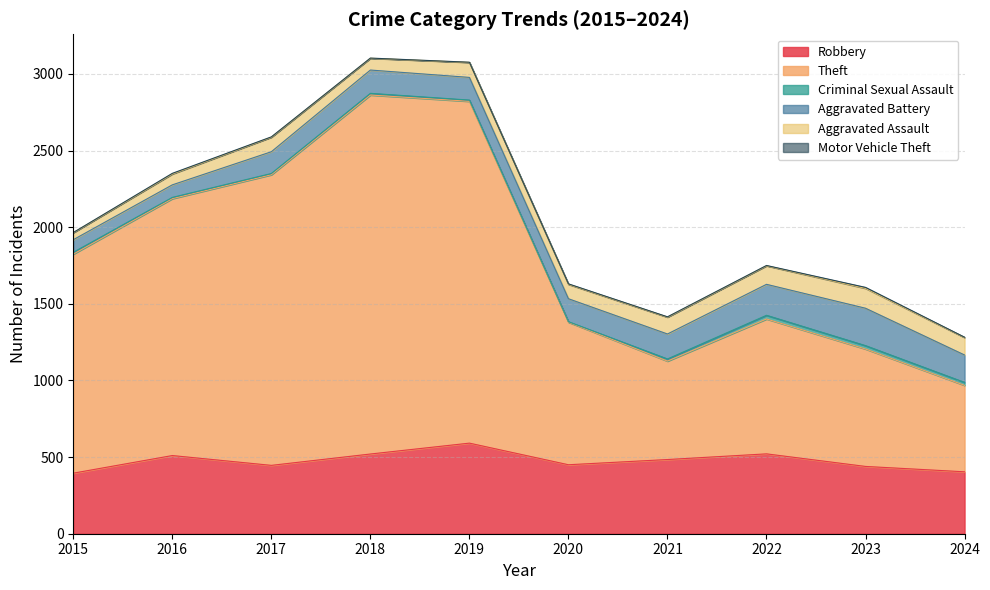

Reading left to right, list all the values displayed in this chart.

Robbery: 2015=395	2016=510	2017=446	2018=520	2019=591	2020=450	2021=484	2022=521	2023=439	2024=404
Theft: 2015=1429	2016=1676	2017=1896	2018=2342	2019=2230	2020=930	2021=642	2022=880	2023=766	2024=564
Criminal Sexual Assault: 2015=12	2016=8	2017=8	2018=11	2019=8	2020=3	2021=14	2022=24	2023=22	2024=19
Aggravated Battery: 2015=82	2016=82	2017=142	2018=152	2019=148	2020=150	2021=163	2022=202	2023=244	2024=179
Aggravated Assault: 2015=46	2016=71	2017=95	2018=77	2019=98	2020=94	2021=110	2022=121	2023=130	2024=114
Motor Vehicle Theft: 2015=1	2016=4	2017=2	2018=1	2019=1	2020=3	2021=2	2022=2	2023=6	2024=2